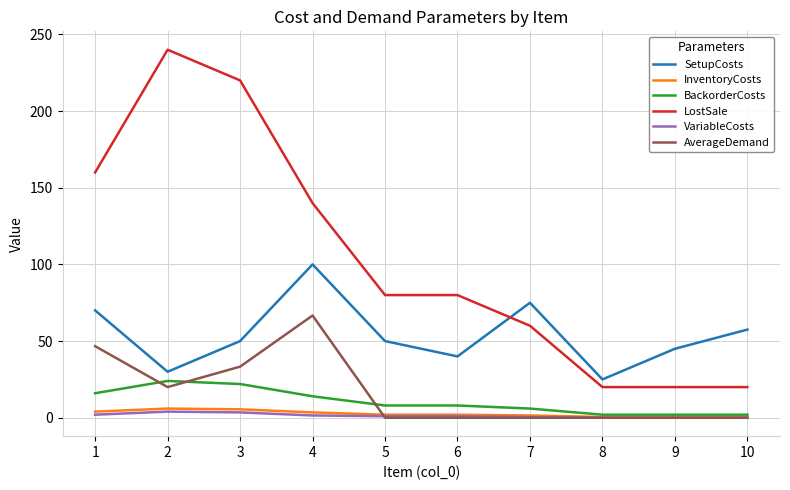

Is the value of AverageDemand at 6 greater than the value of SetupCosts at 7?

No